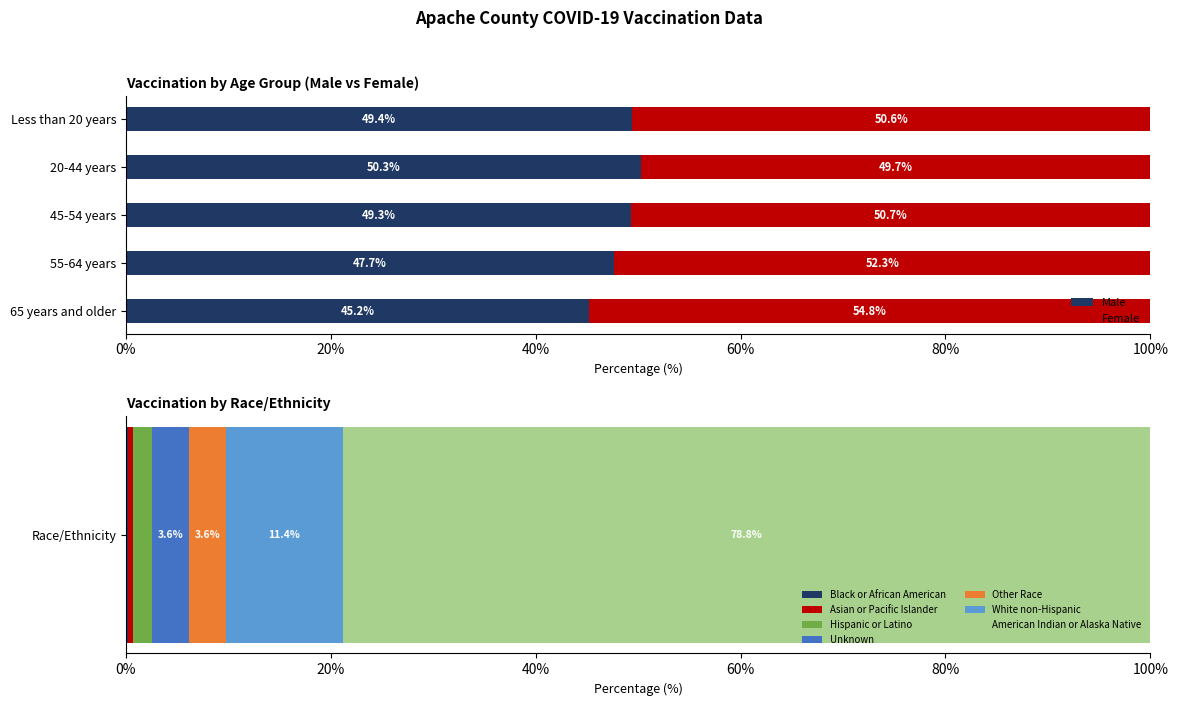

List the series in order of their peak value, lowest first.

Male, Female